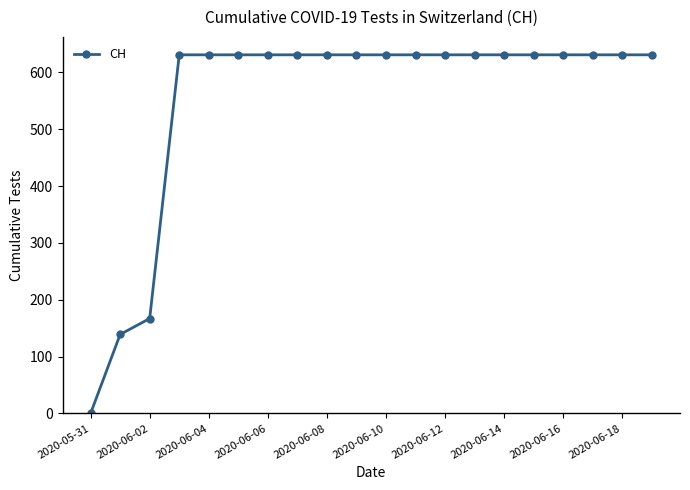

What is the value of the 13th point from the left?

631